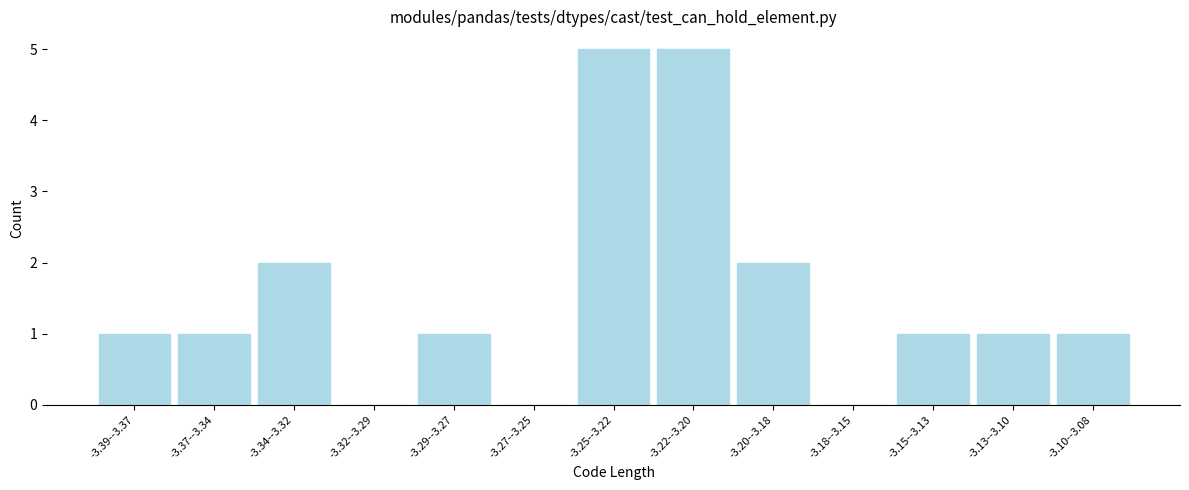

Reading right to left, extract all data points from this chart.

-3.10--3.08=1	-3.13--3.10=1	-3.15--3.13=1	-3.18--3.15=0	-3.20--3.18=2	-3.22--3.20=5	-3.25--3.22=5	-3.27--3.25=0	-3.29--3.27=1	-3.32--3.29=0	-3.34--3.32=2	-3.37--3.34=1	-3.39--3.37=1